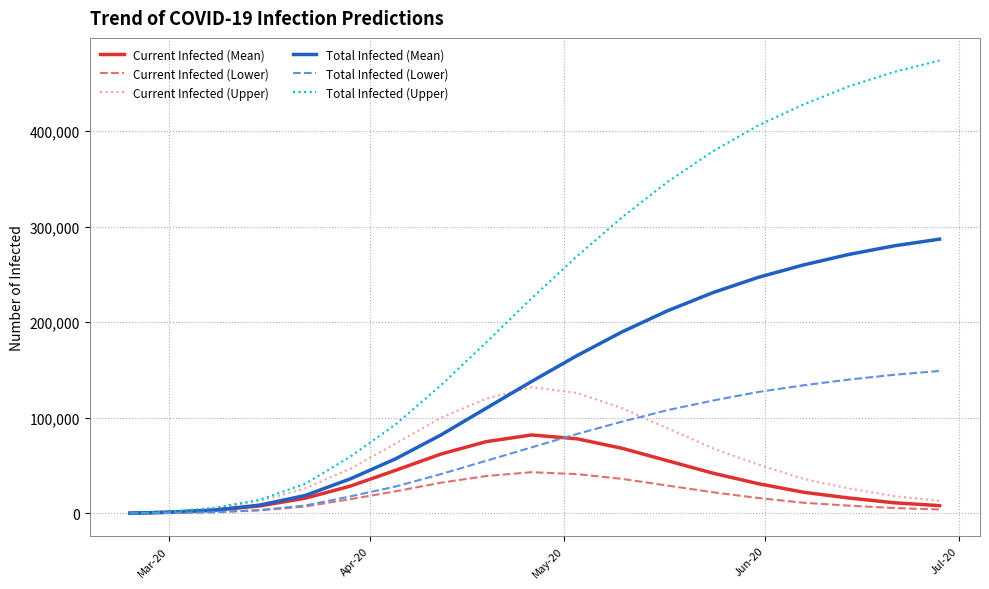

Which series has the largest total across all categories?

Total Infected (Upper)